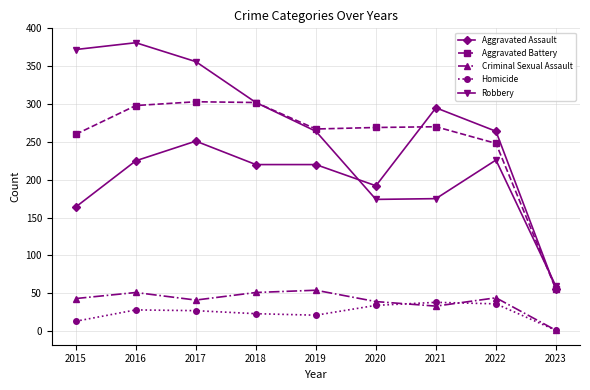

Which label corresponds to the largest value in the chart?

2016